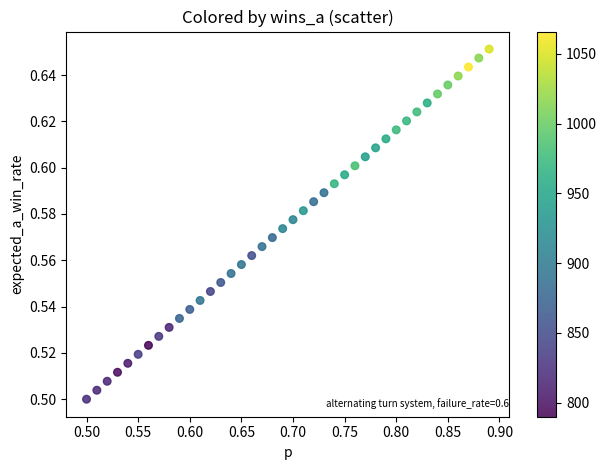

What is the range of X values (max minus min)?

0.4